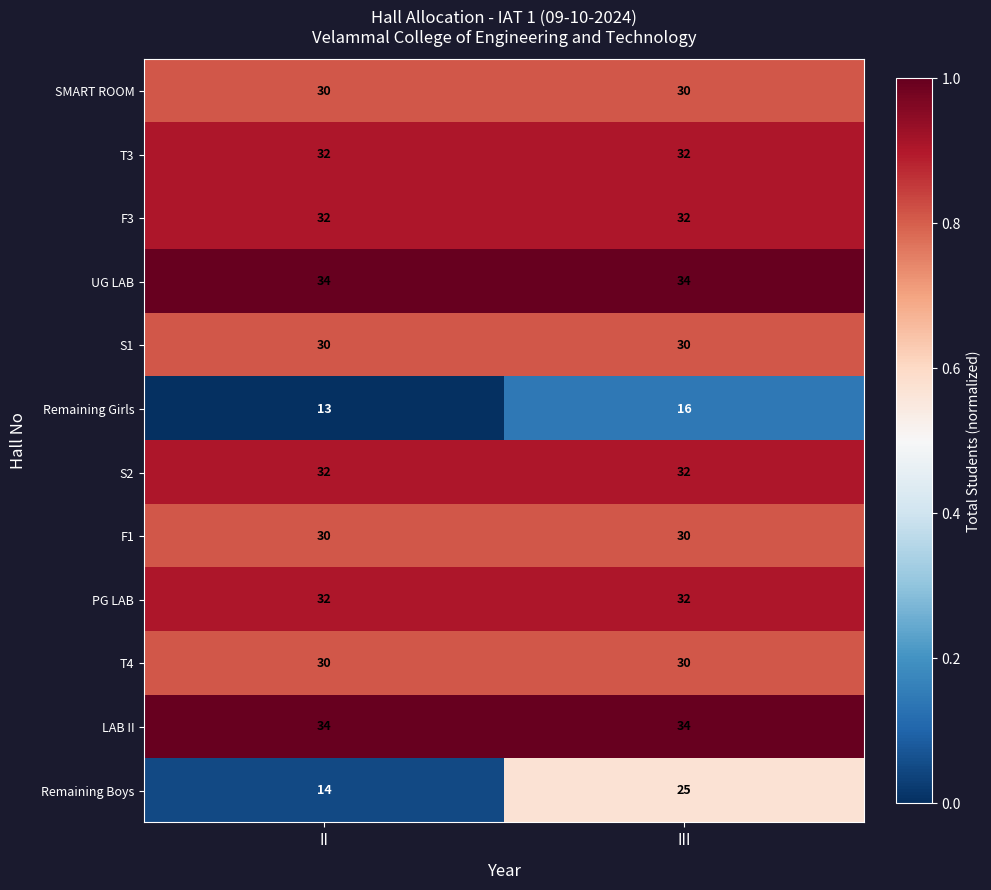

Reading right to left, what are all the values shown in this chart?

SMART ROOM: 30	30
T3: 32	32
F3: 32	32
UG LAB: 34	34
S1: 30	30
Remaining Girls: 16	13
S2: 32	32
F1: 30	30
PG LAB: 32	32
T4: 30	30
LAB II: 34	34
Remaining Boys: 25	14